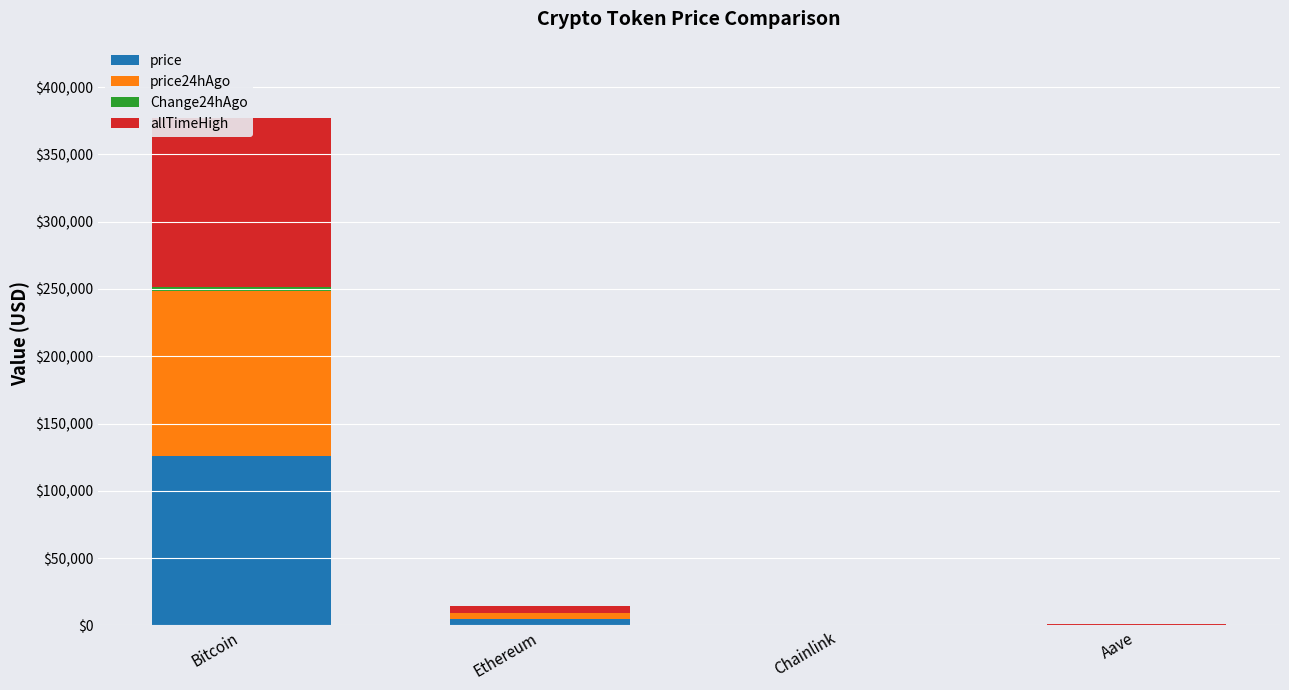

Does the chart contain any negative values?

No